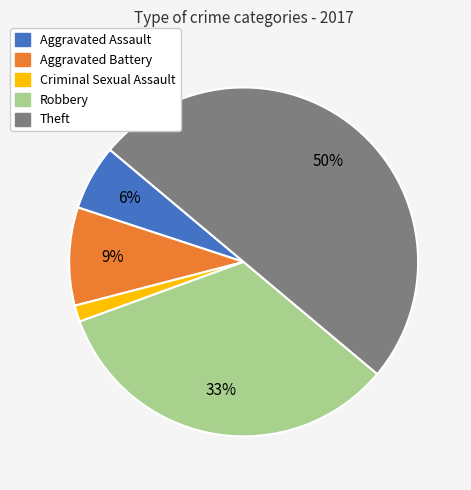

Which has a higher value, Aggravated Battery or Aggravated Assault?

Aggravated Battery